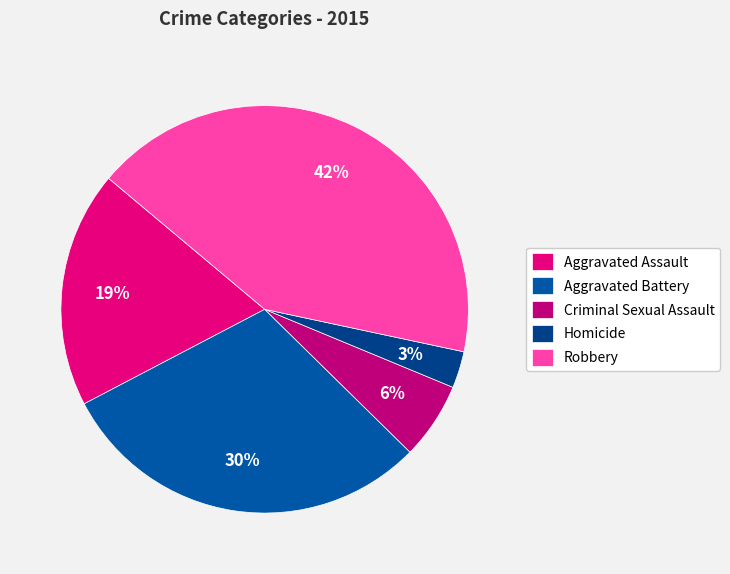

Which category has the biggest portion of the pie?

Robbery